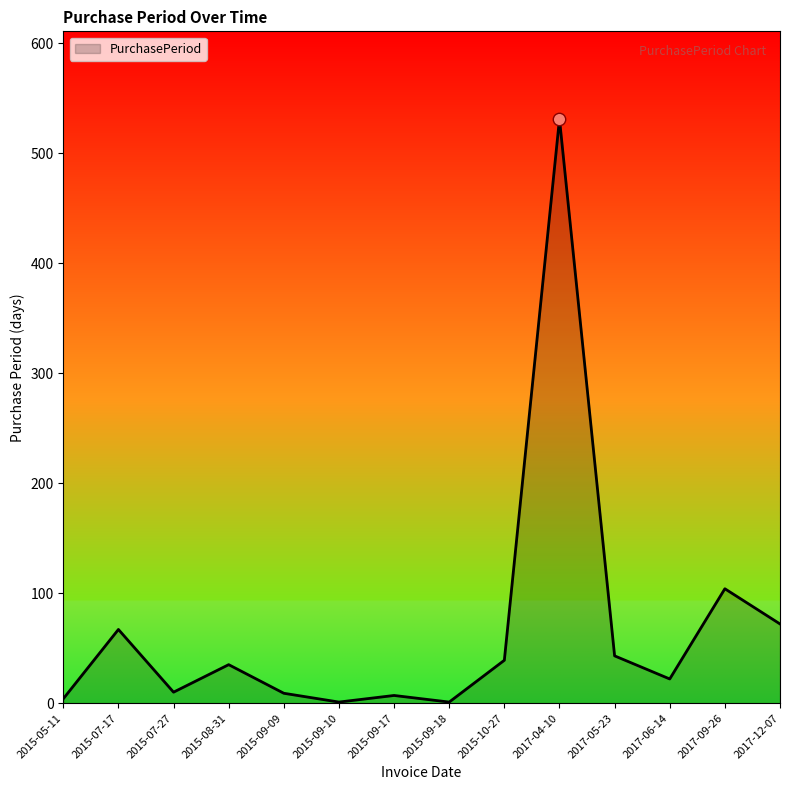

What is the change in value from 2015-09-09 to 2017-06-14?

+13